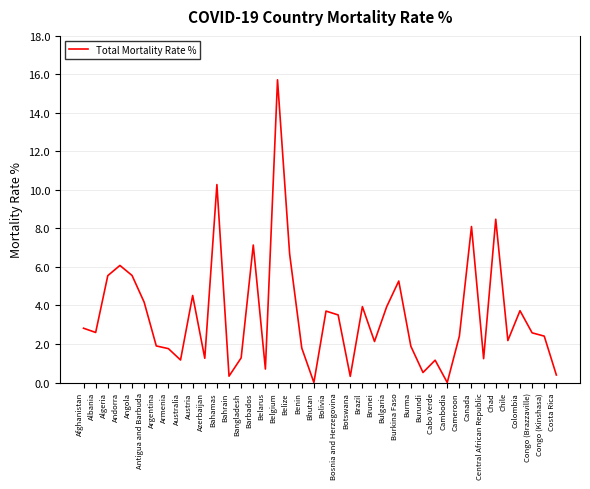

True or false: the data shows 3.7 at Colombia.

True